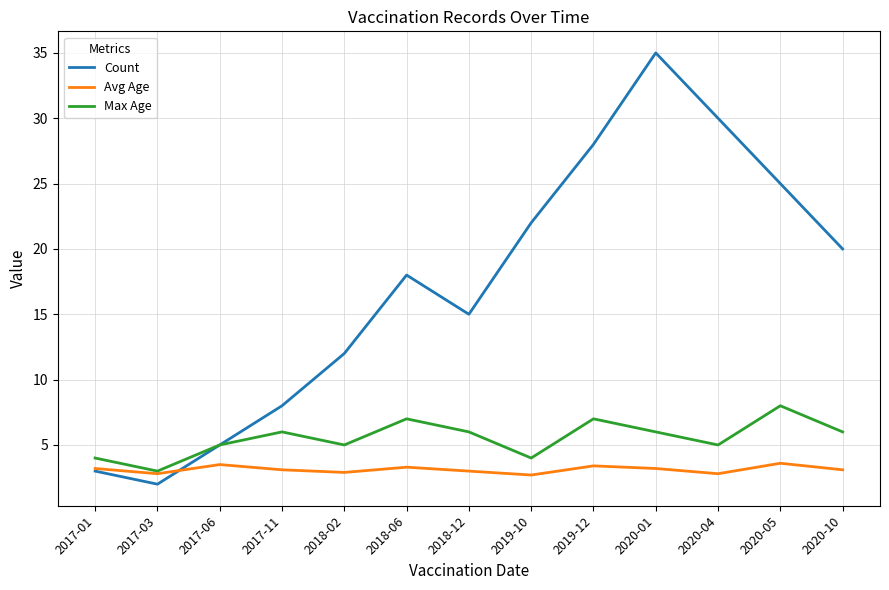

What is the total value across all series at 2019-12?

38.4